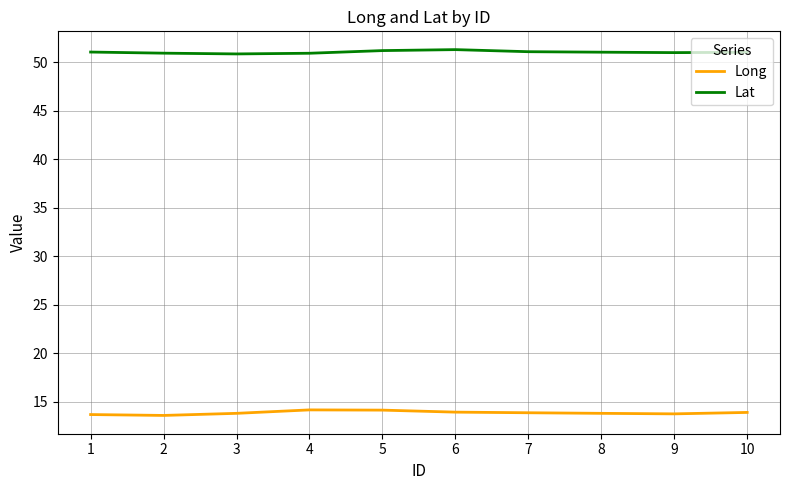

What is the minimum value shown in the chart?

13.6